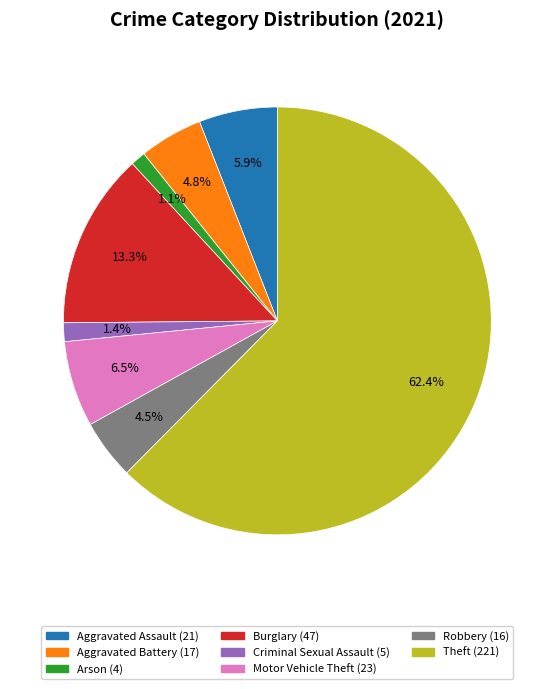

Is there any slice that represents more than half of the pie?

Yes